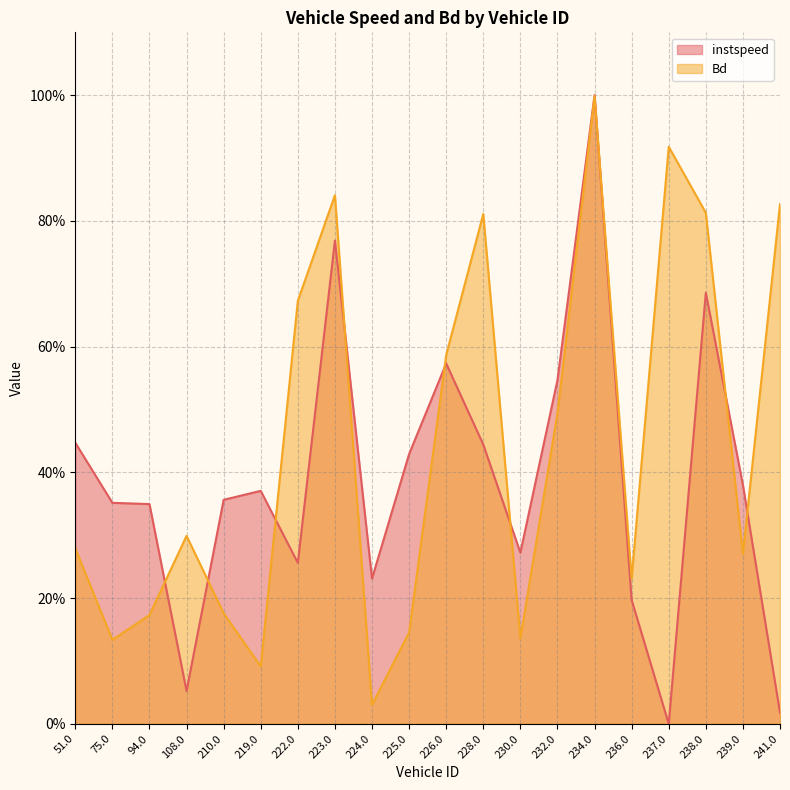

The instspeed series shows 0.4 at 51.0. True or false?

True